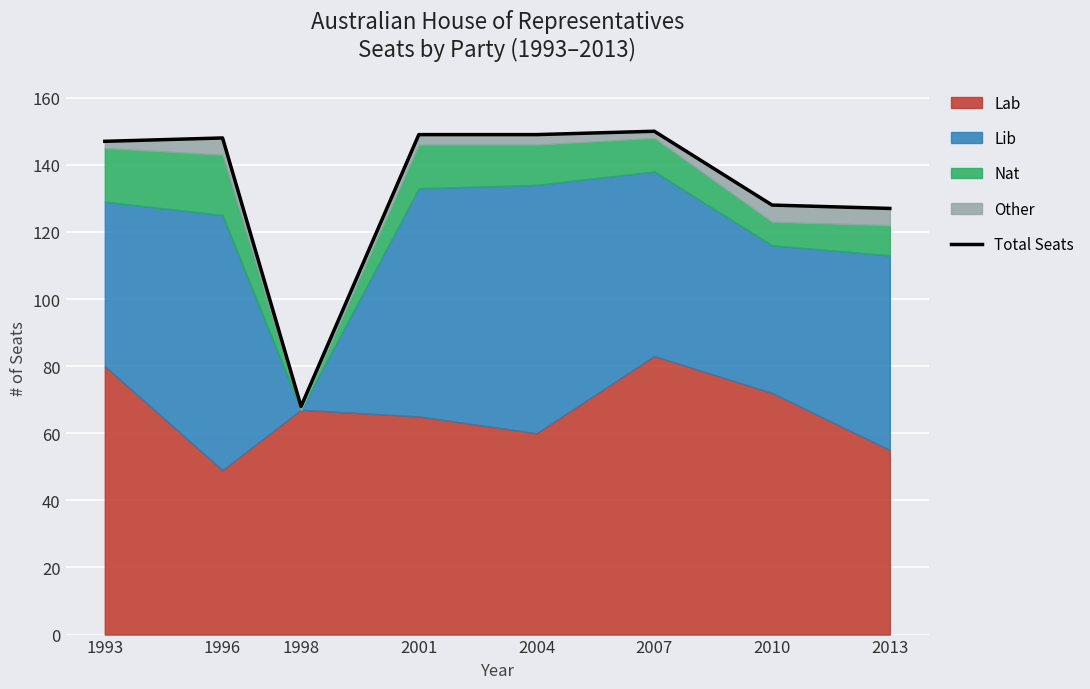

Reading left to right, what are all the values shown in this chart?

147	148	68	149	149	150	128	127